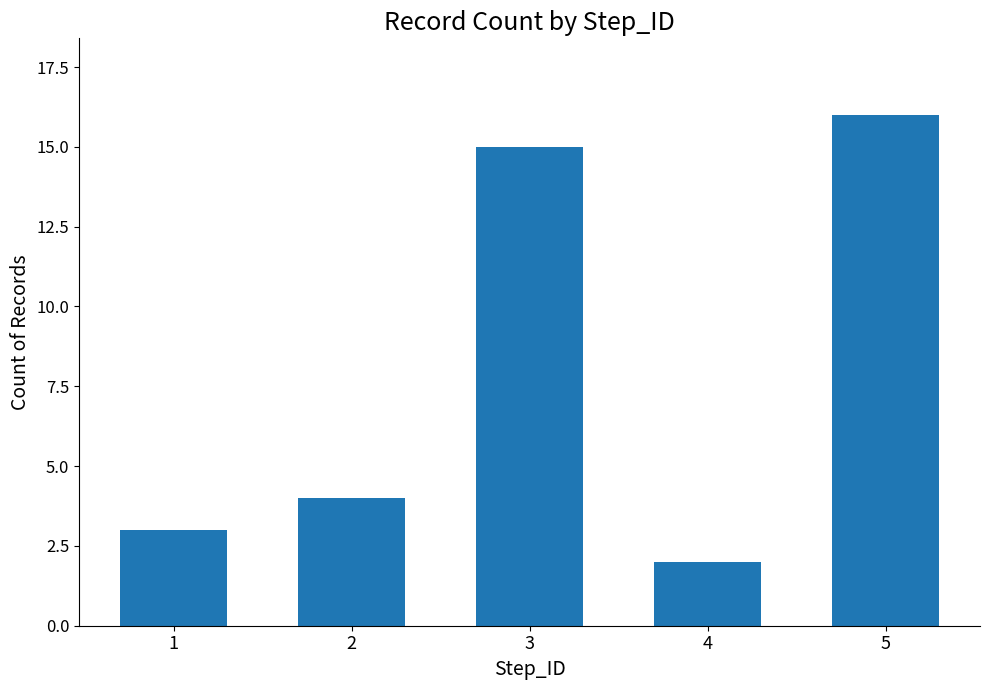

List the labels in order of value, largest first.

5, 3, 2, 1, 4